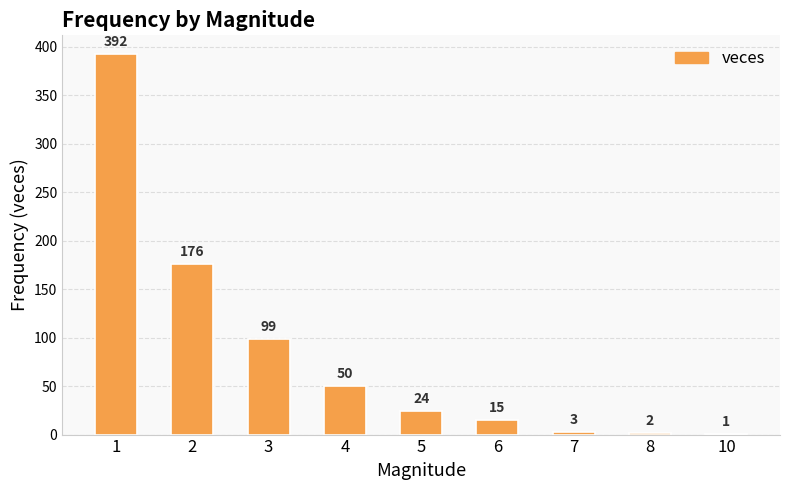

What is the sum of the values at 6 and 4?

65